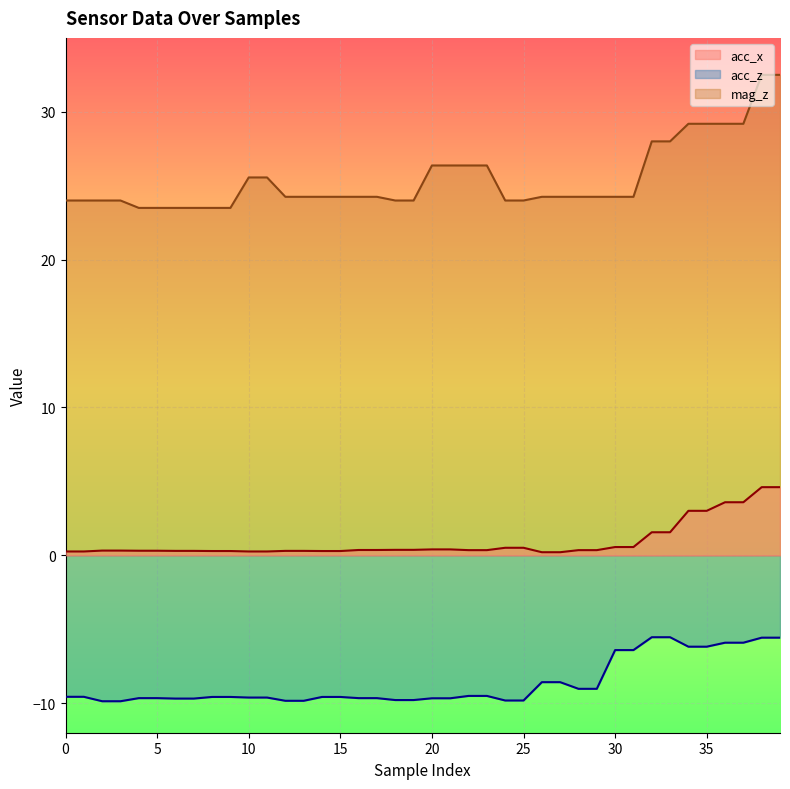

What is the difference between the acc_x values at 16 and 11?

0.1